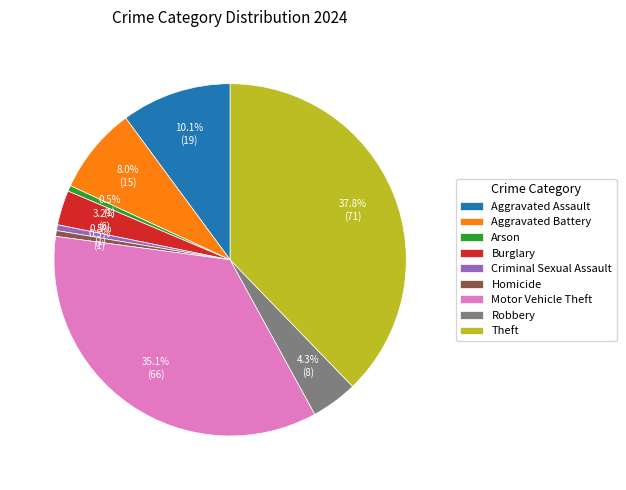

Is there any slice that represents more than half of the pie?

No